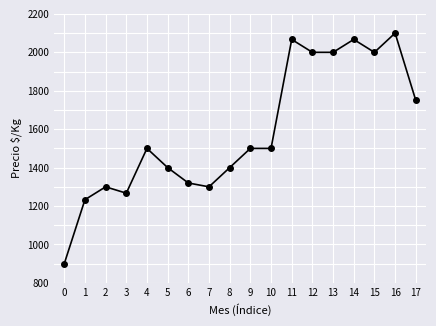

The value at 10 is 1500. True or false?

True